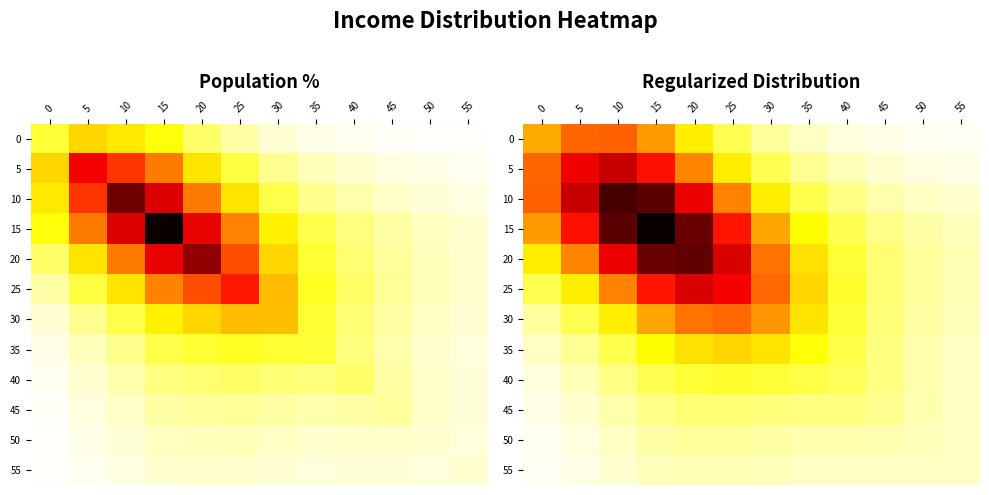

Which series has the largest total across all categories?

15